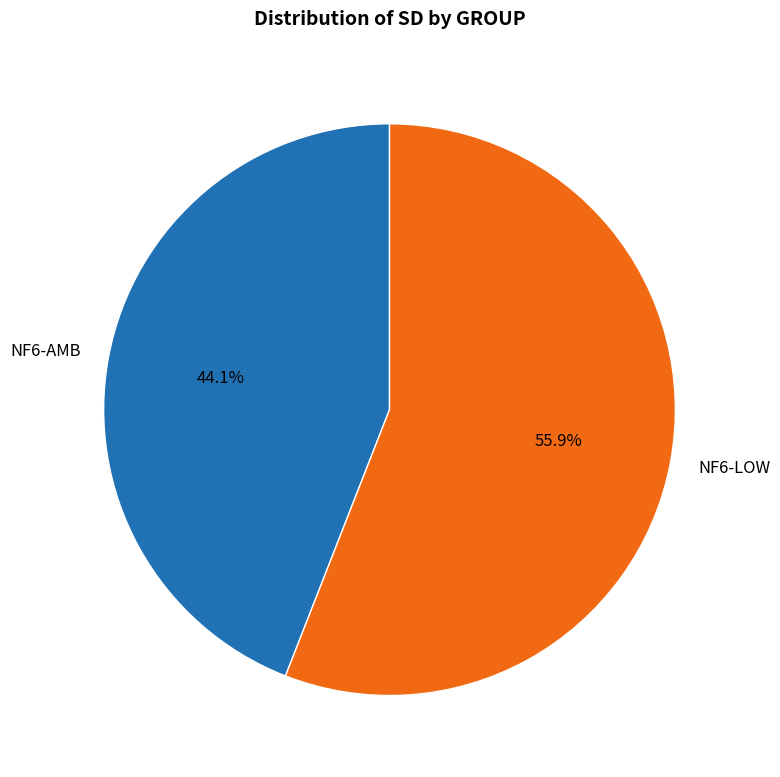

Count the number of slices in the pie.

2